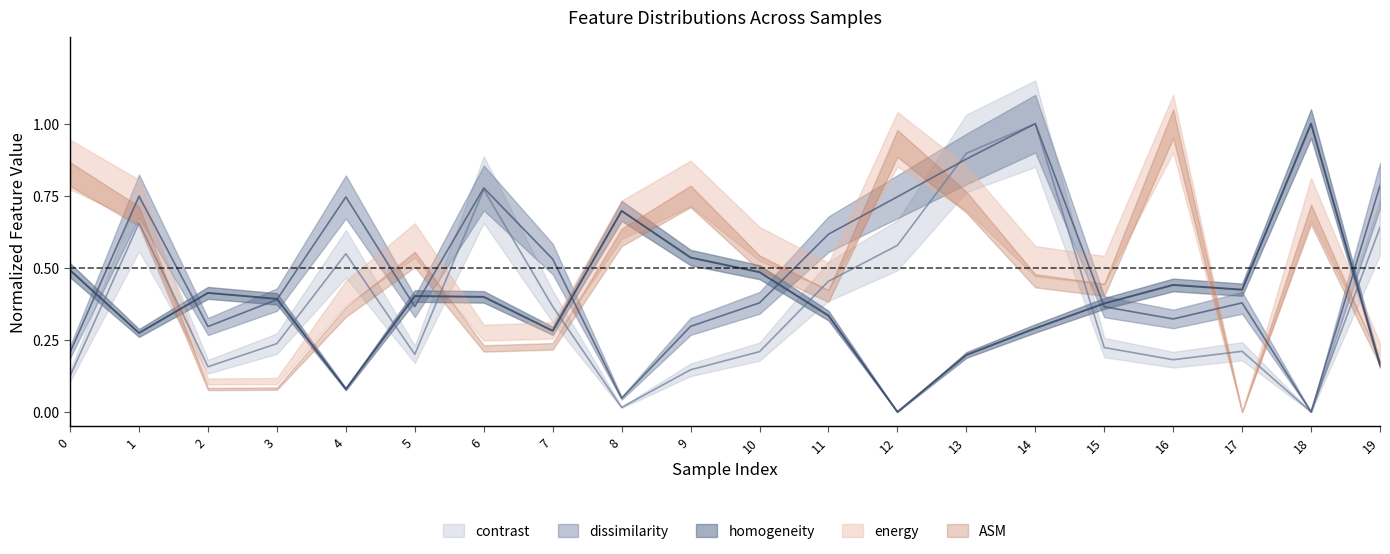

What is the value of the homogeneity point at the 6th from the left?

0.4